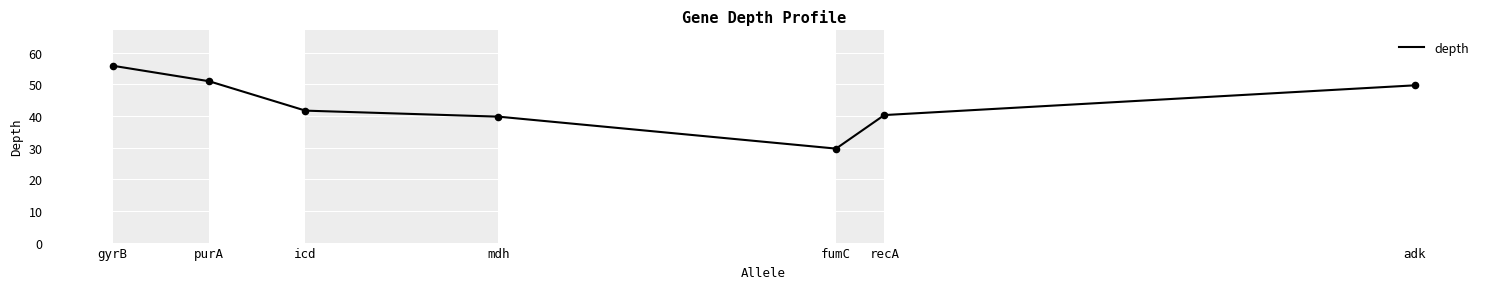

What is the change in value from mdh to fumC?

-10.1